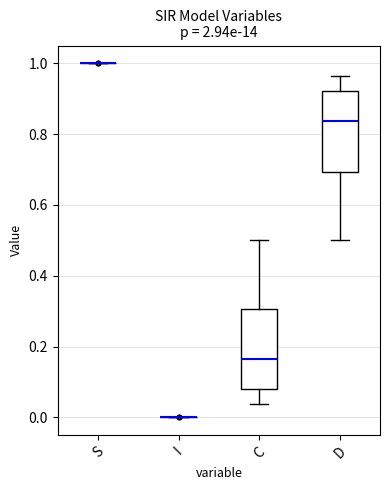

Reading left to right, transcribe this box plot: for each box, give where its median line is, the range the box spans, and where its two whiskers end, as read against the y-axis. The values are not printed on the chart, so give them approximately, as read against the axis.

S: box collapsed to a line at 1.00, whiskers 1.00 to 1.00
I: box collapsed to a line at 0.00, whiskers 0.00 to 0.00
C: median 0.16, box 0.08 to 0.30, whiskers 0.04 to 0.50
D: median 0.84, box 0.70 to 0.92, whiskers 0.50 to 0.96